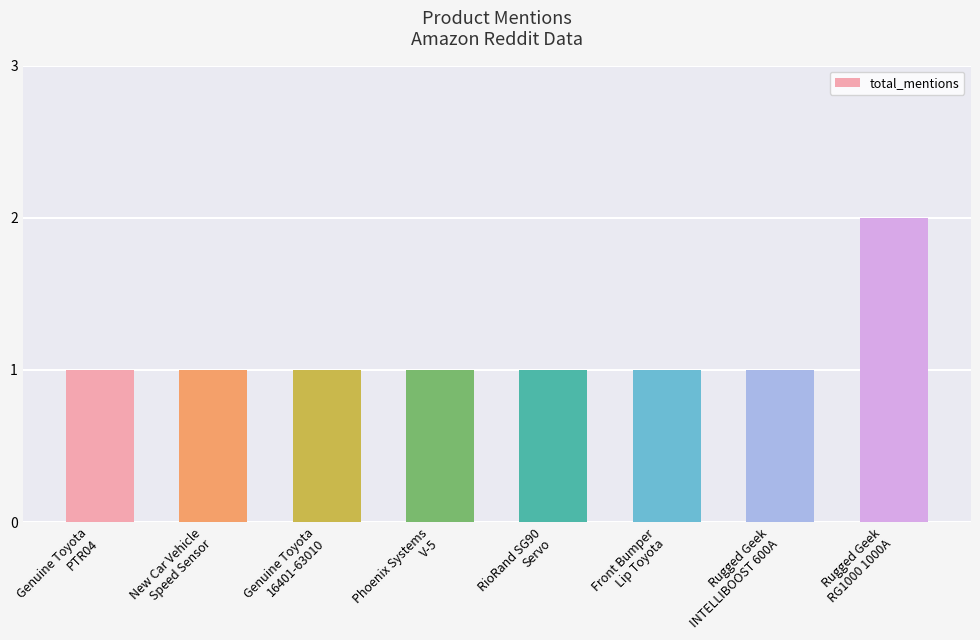

Does the chart contain stacked bars?

No